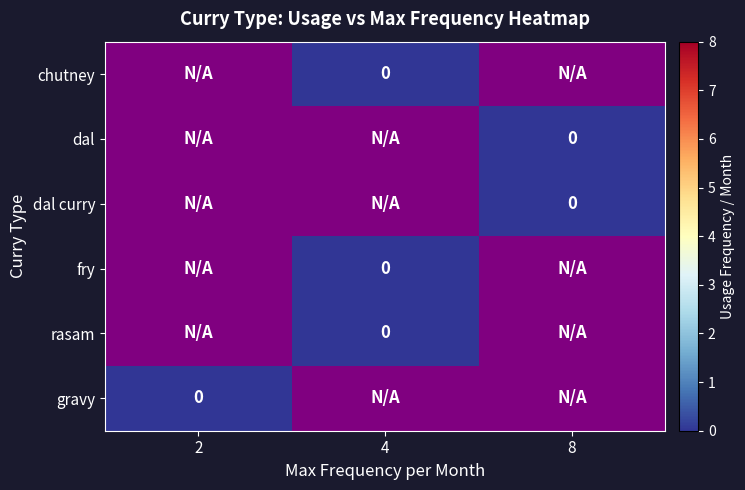

True or false: rasam has a value of 0 at 2.

False